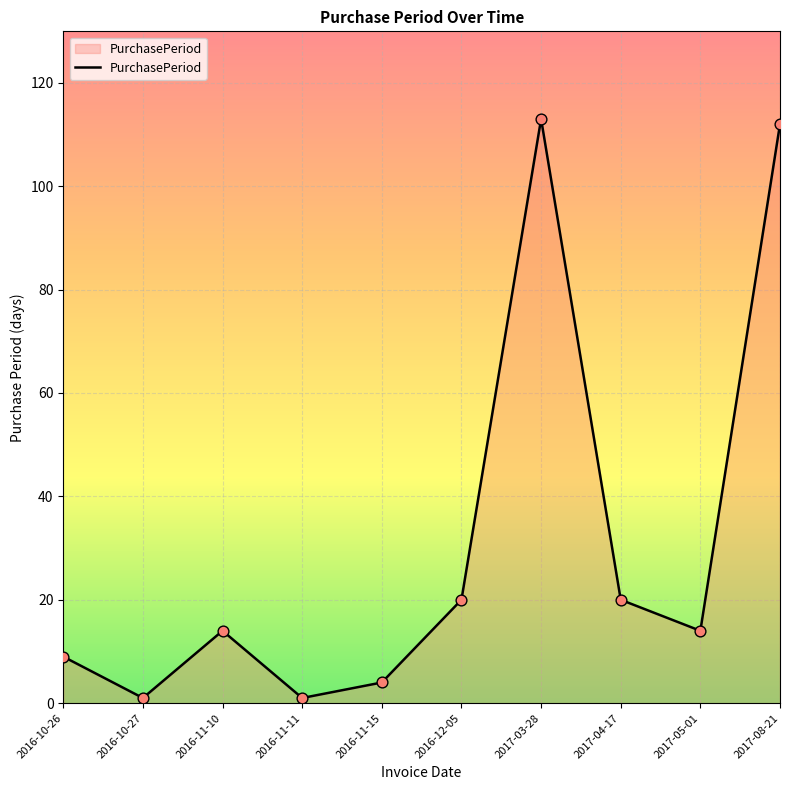

Which has a higher value, 2017-08-21 or 2017-04-17?

2017-08-21